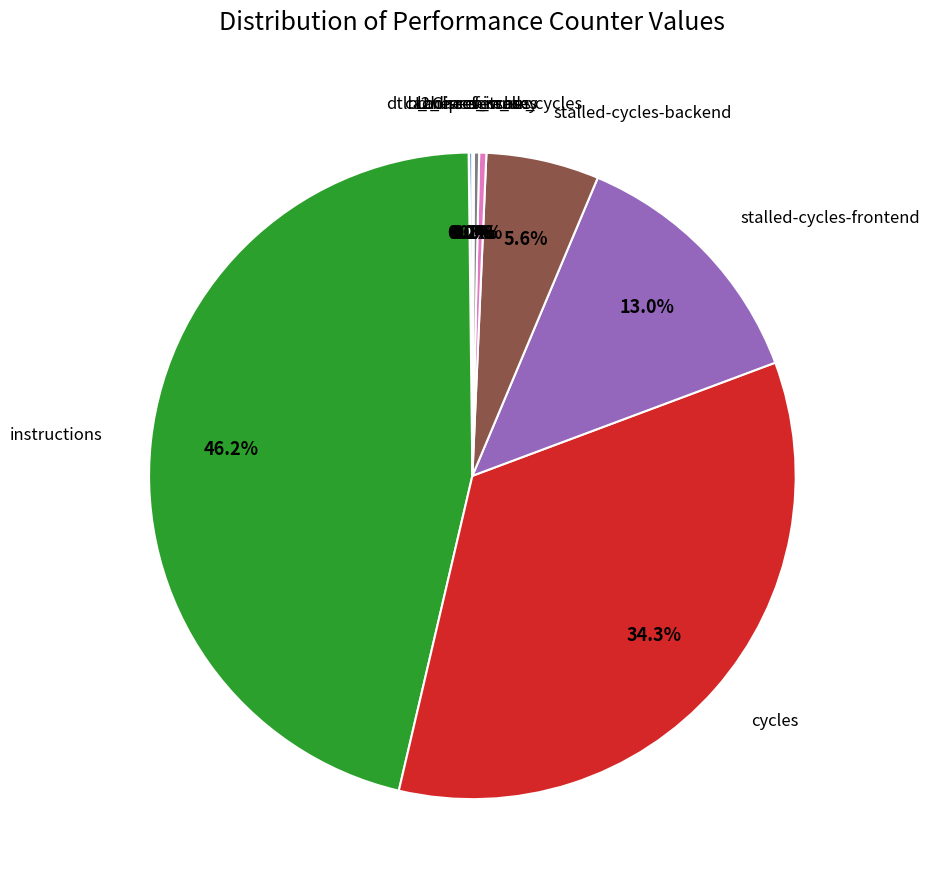

Is there any slice that represents more than half of the pie?

No